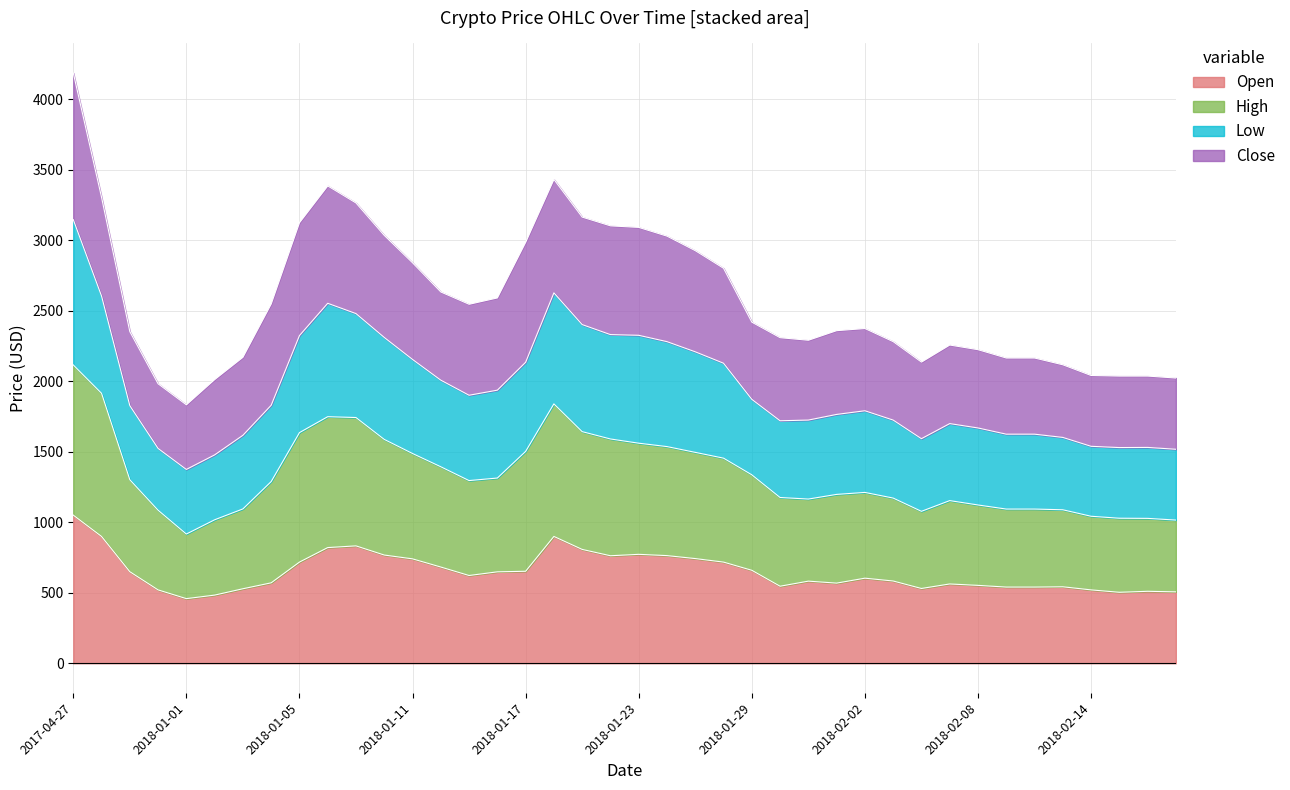

Which series has the largest range (max minus min)?

High